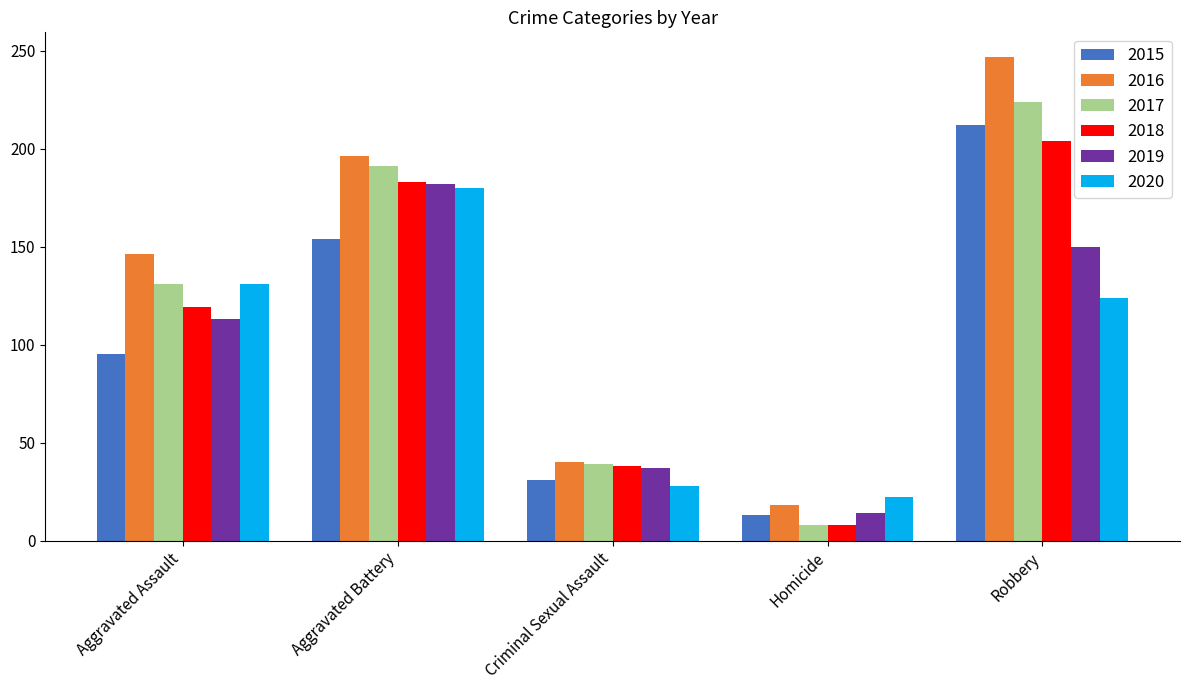

What are all the series names shown in the legend?

2015, 2016, 2017, 2018, 2019, 2020